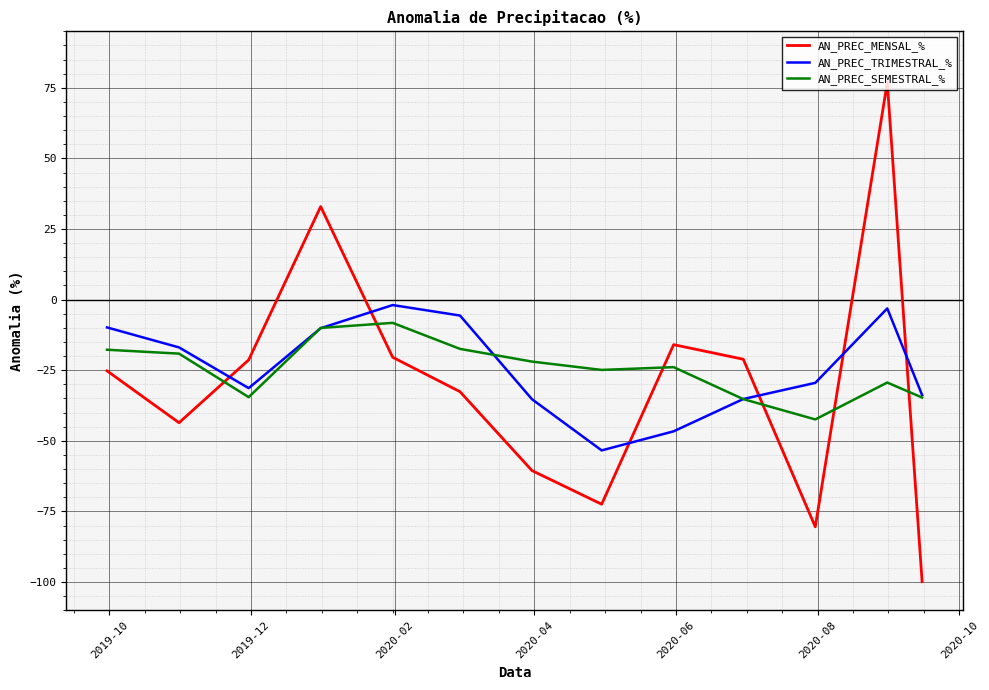

Which series has the widest spread of values?

AN_PREC_MENSAL_%